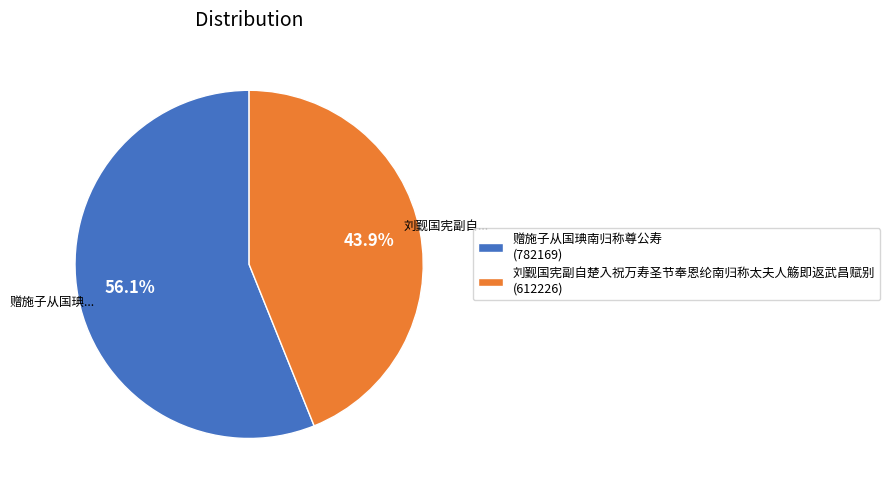

To the nearest percent, what portion does 赠施子从国琠南归称尊公寿 represent?

56%